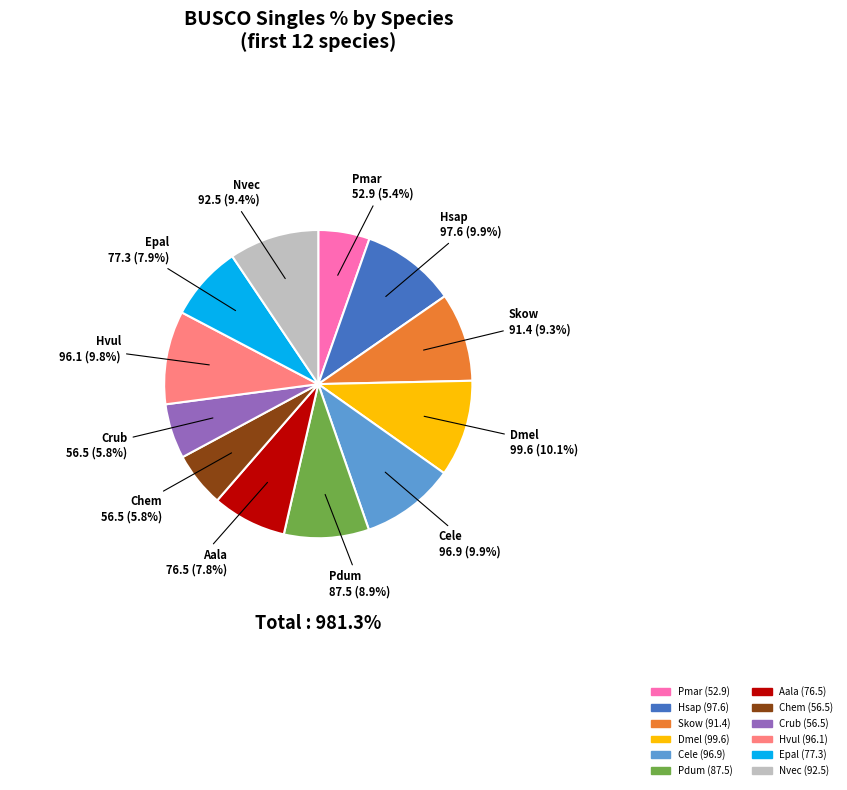

Does any single category account for the majority?

No